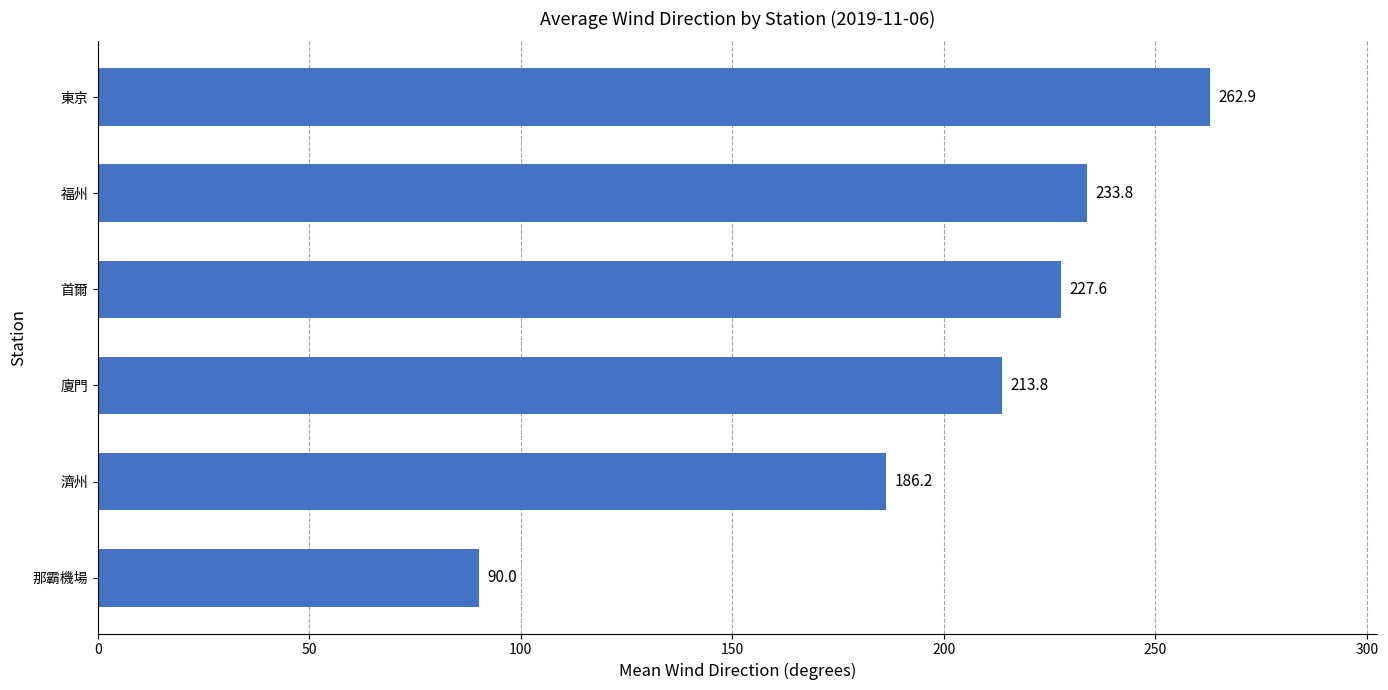

What is the average value?

202.4